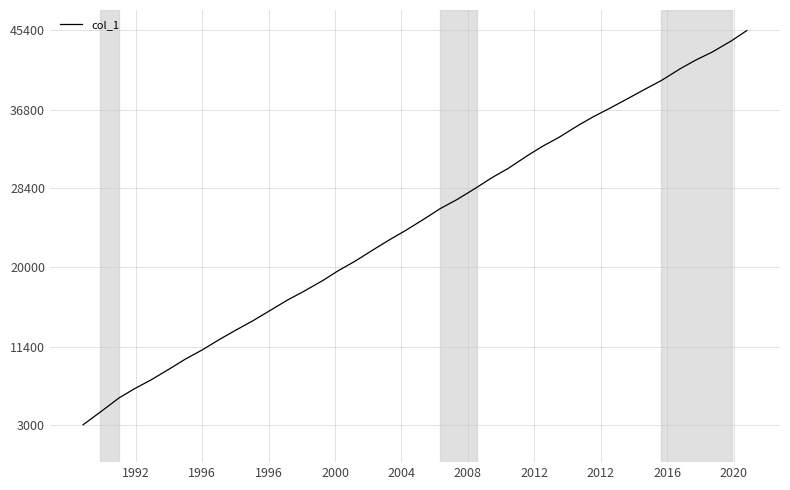

What is the maximum value shown in the chart?

45366